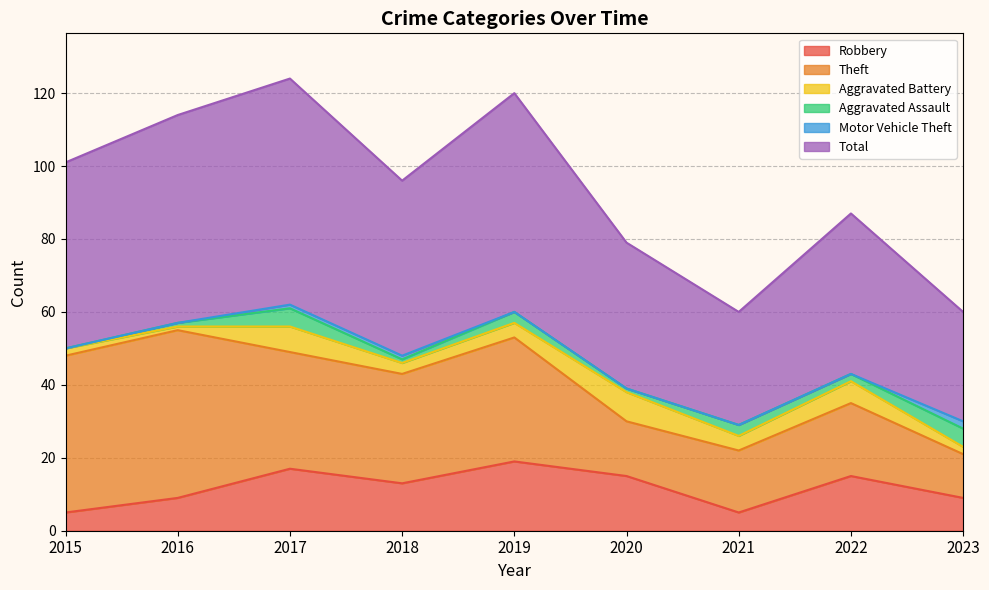

Is it true that Aggravated Battery equals 11 at 2022?

False